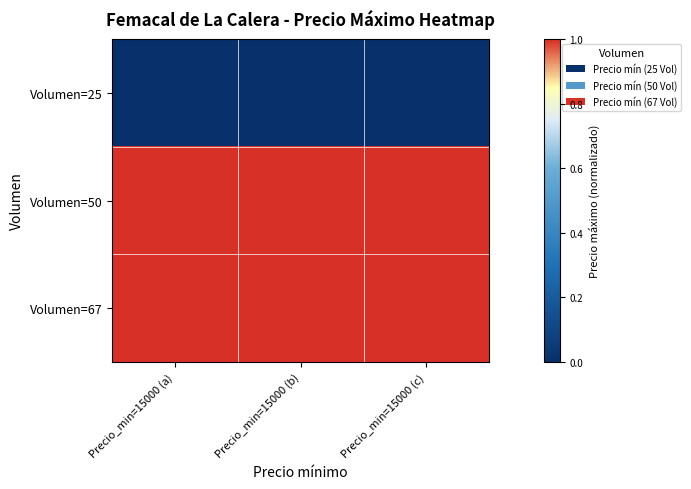

Reading left to right, what are all the values shown in this chart?

Volumen=25: Precio_min=15000 (a)=0.0	Precio_min=15000 (b)=0.0	Precio_min=15000 (c)=0.0
Volumen=50: Precio_min=15000 (a)=1.0	Precio_min=15000 (b)=1.0	Precio_min=15000 (c)=1.0
Volumen=67: Precio_min=15000 (a)=1.0	Precio_min=15000 (b)=1.0	Precio_min=15000 (c)=1.0